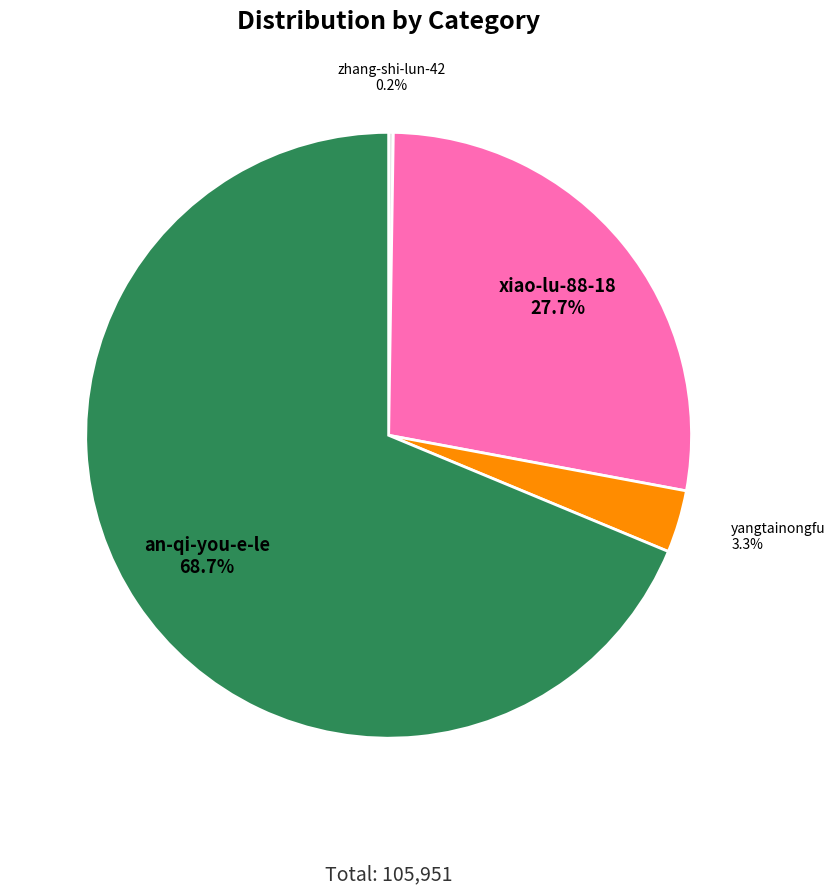

Between xiao-lu-88-18 and an-qi-you-e-le, which is larger?

an-qi-you-e-le